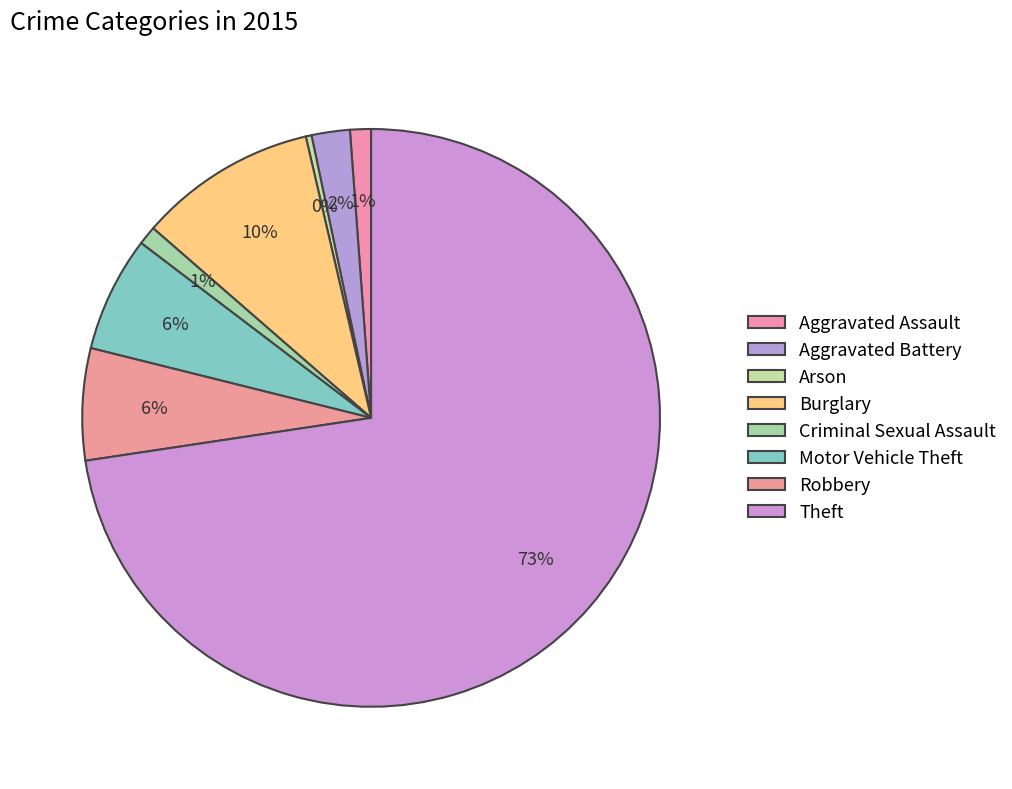

Count the number of slices in the pie.

8